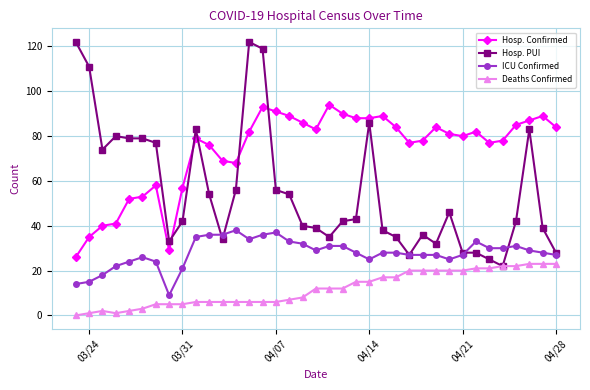

Which series has the largest total across all categories?

Hosp. Confirmed